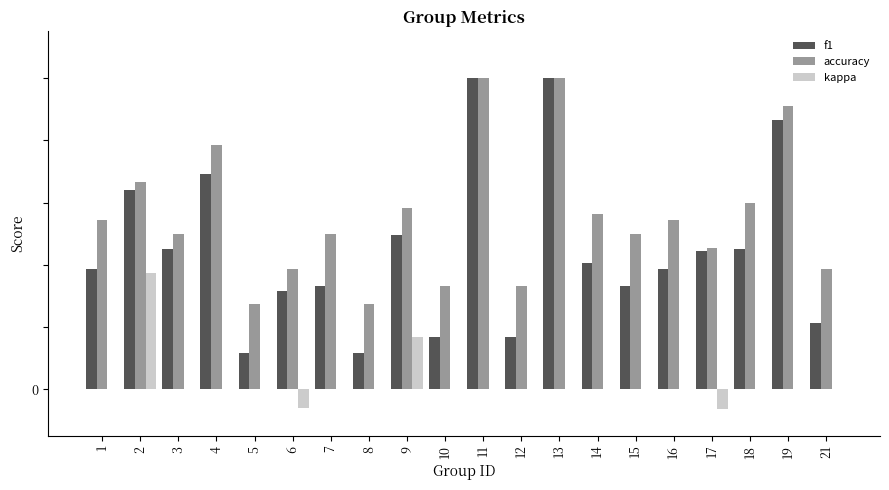

What is the difference between the maximum and second lowest values in the accuracy series?

0.7